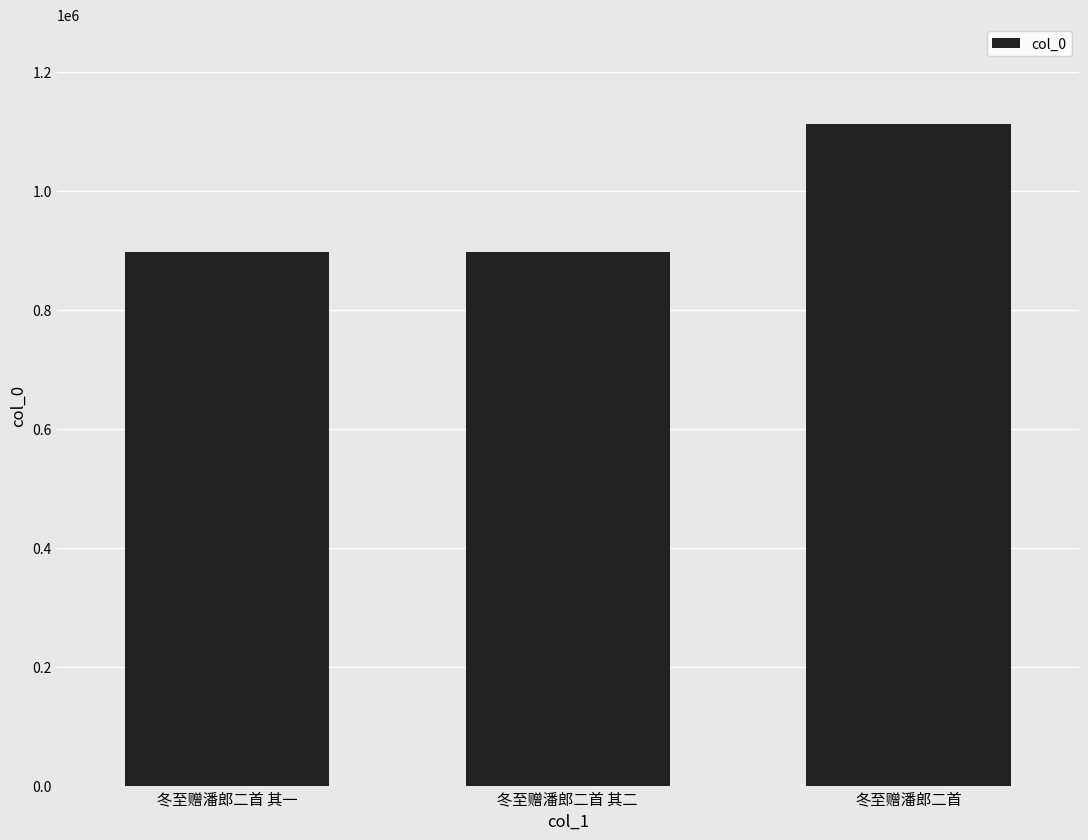

How many data points does each series have?

3